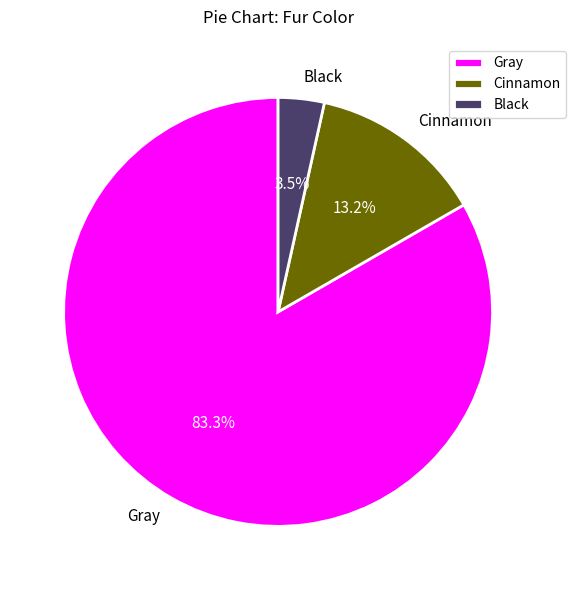

Which has a higher value, Cinnamon or Black?

Cinnamon